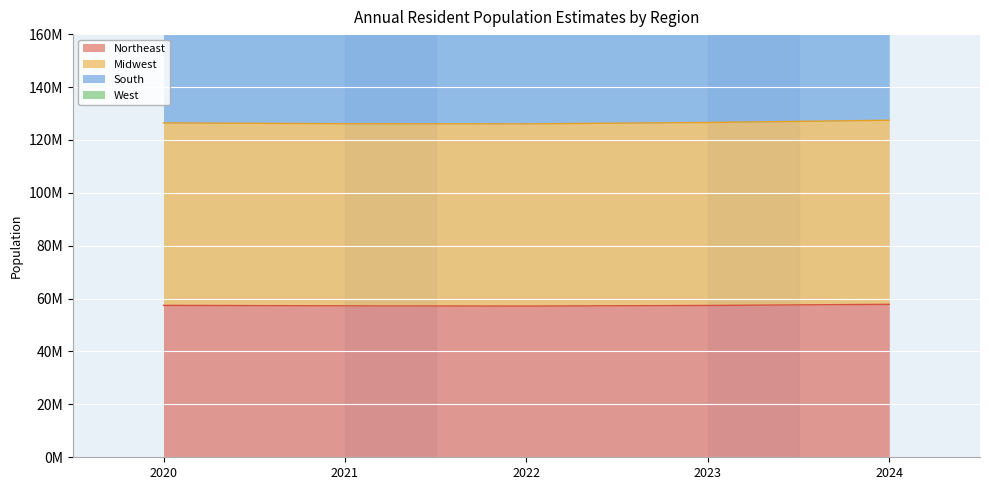

How many lines are shown in the chart?

4